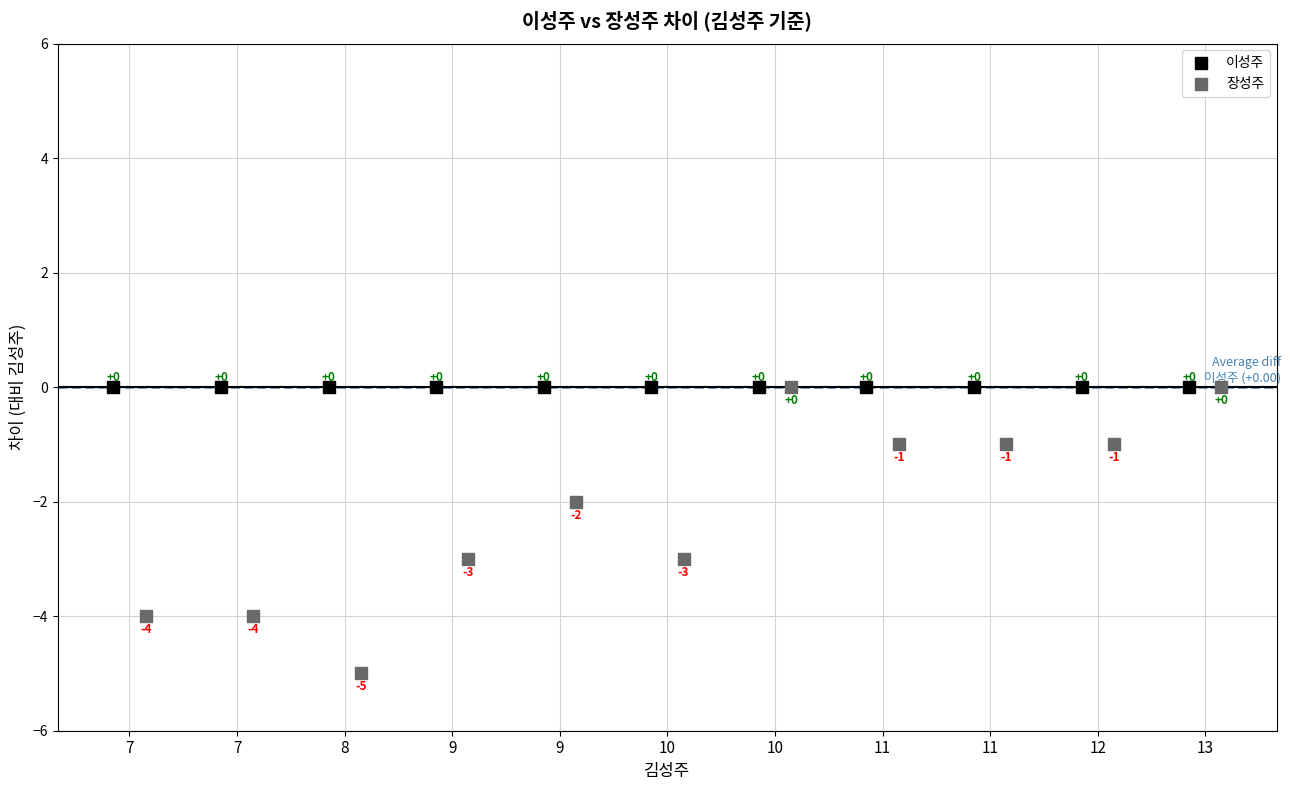

Which series reaches the minimum Y coordinate?

장성주